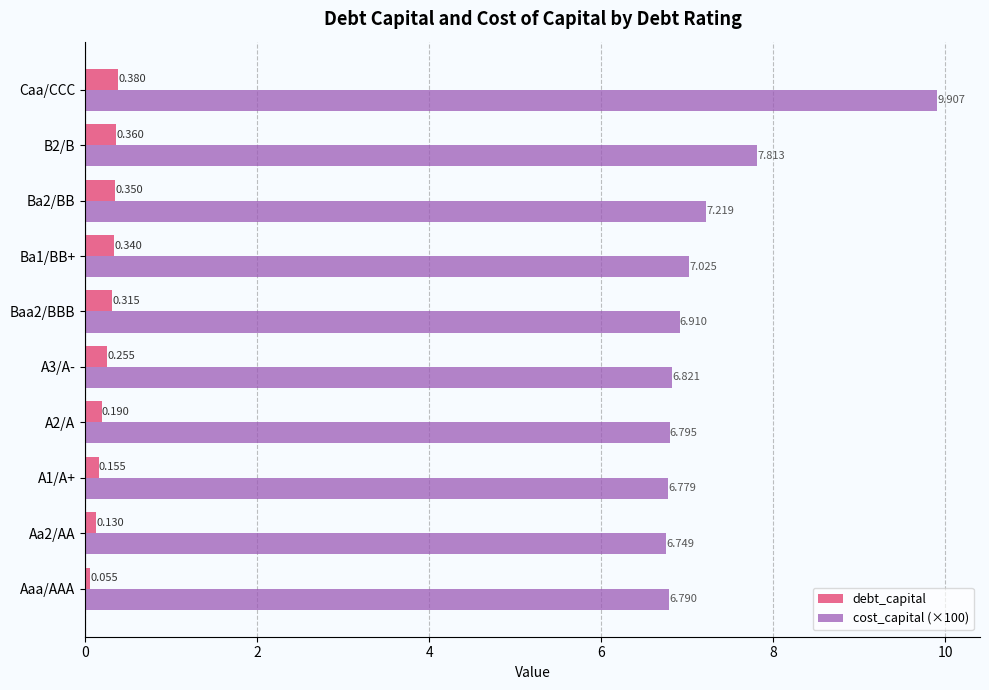

At which label does cost_capital (×100) reach its peak?

Caa/CCC